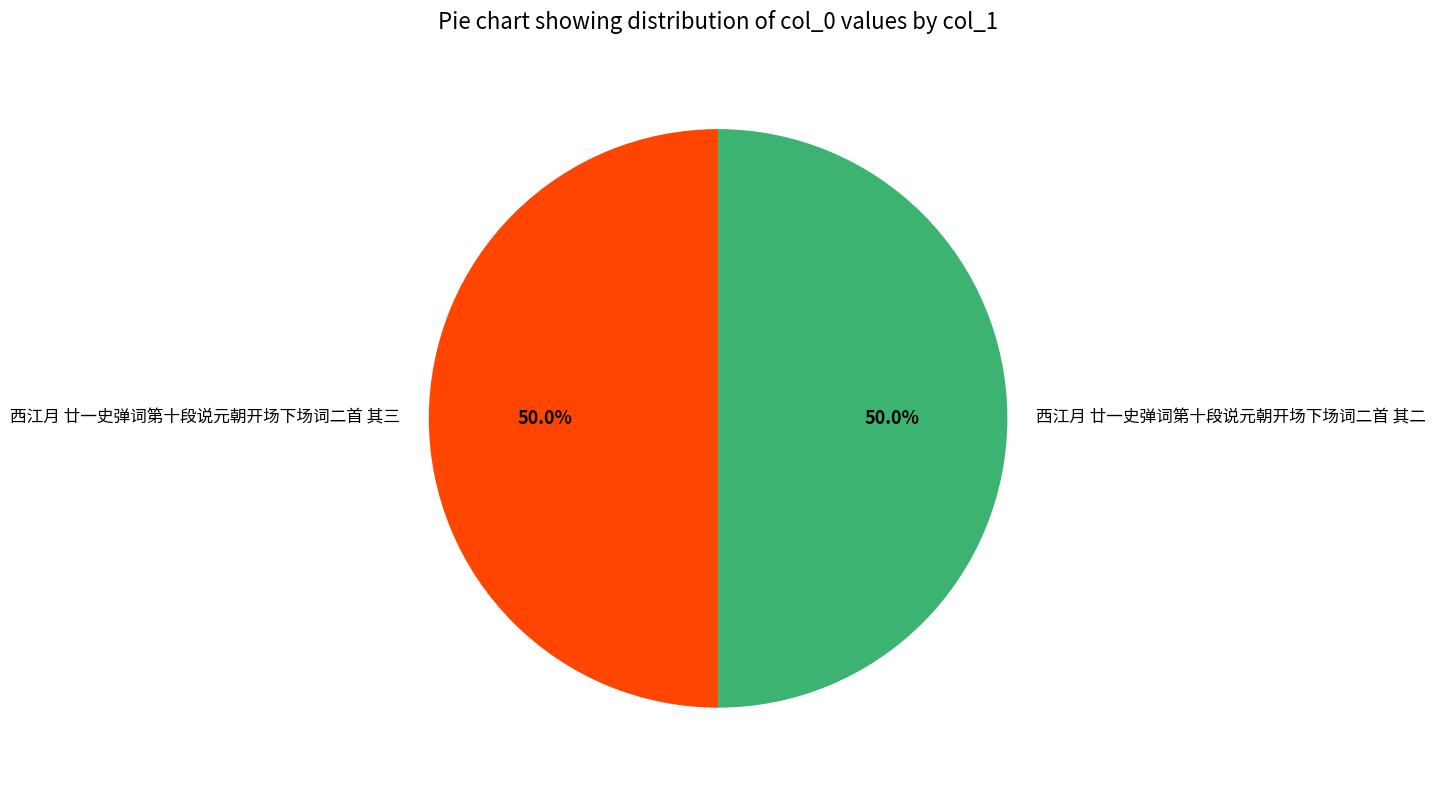

Is it true that 西江月 廿一史弹词第十段说元朝开场下场词二首 其三 is 61% of the pie?

False